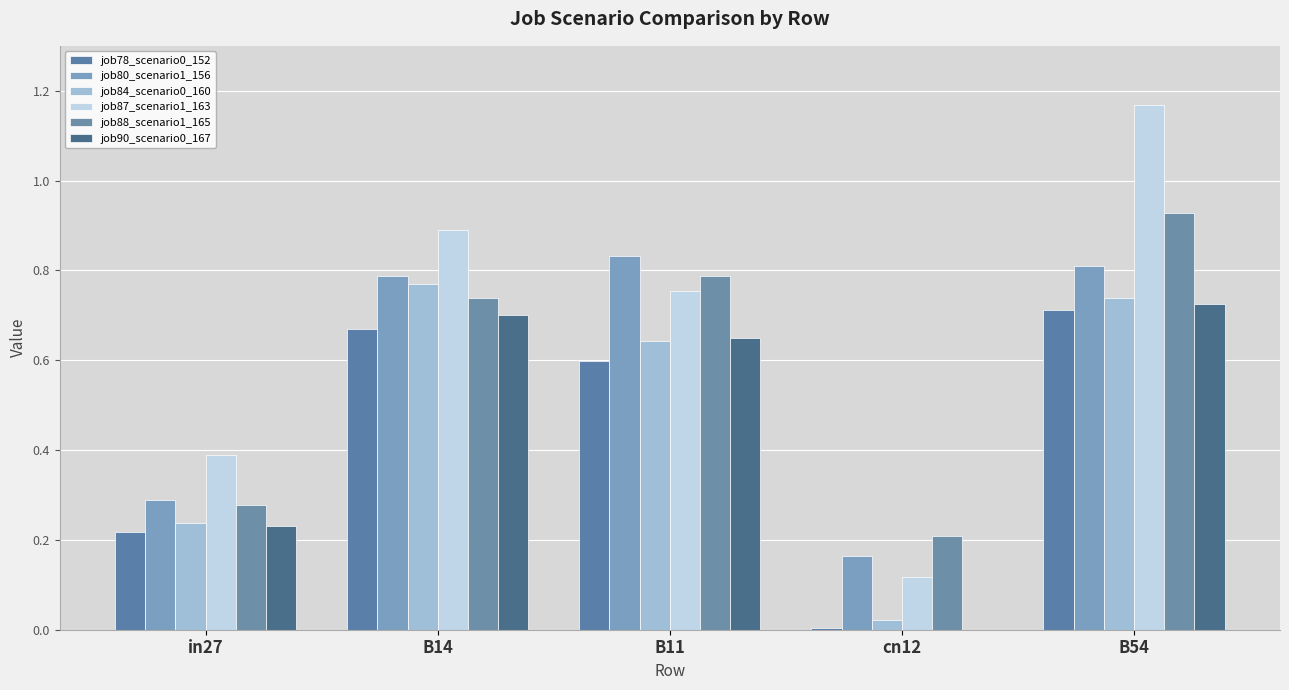

True or false: job84_scenario0_160 has a value of 0.3 at B54.

False